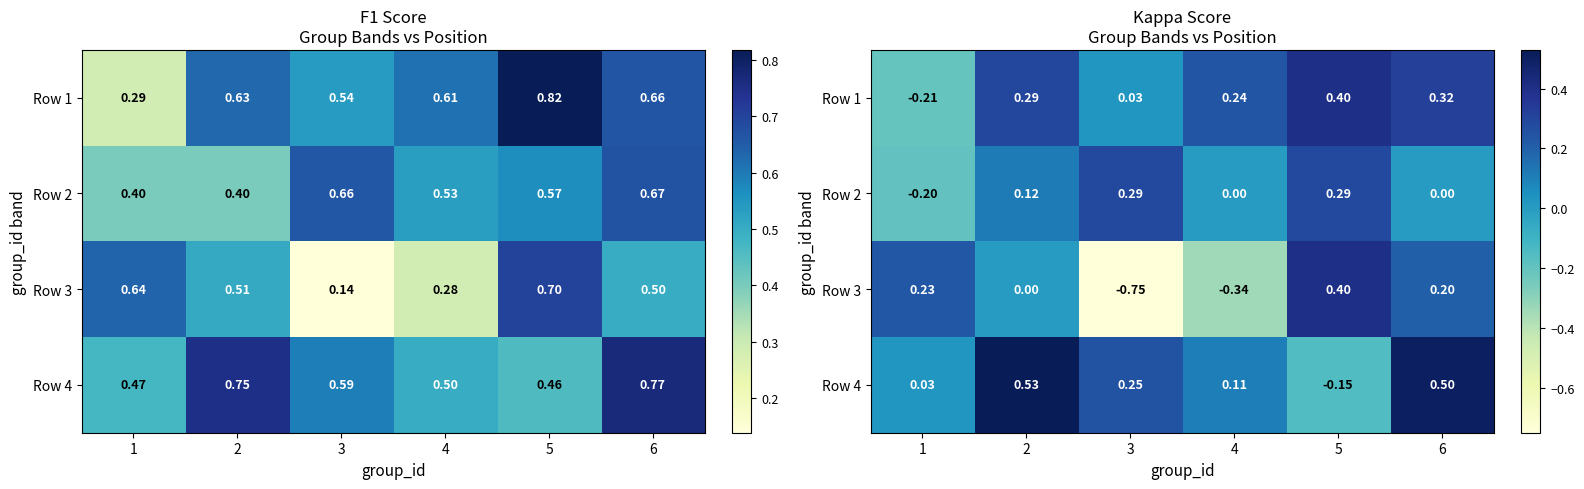

List the series in order of their peak value, highest first.

Row 4, Row 3, Row 1, Row 2